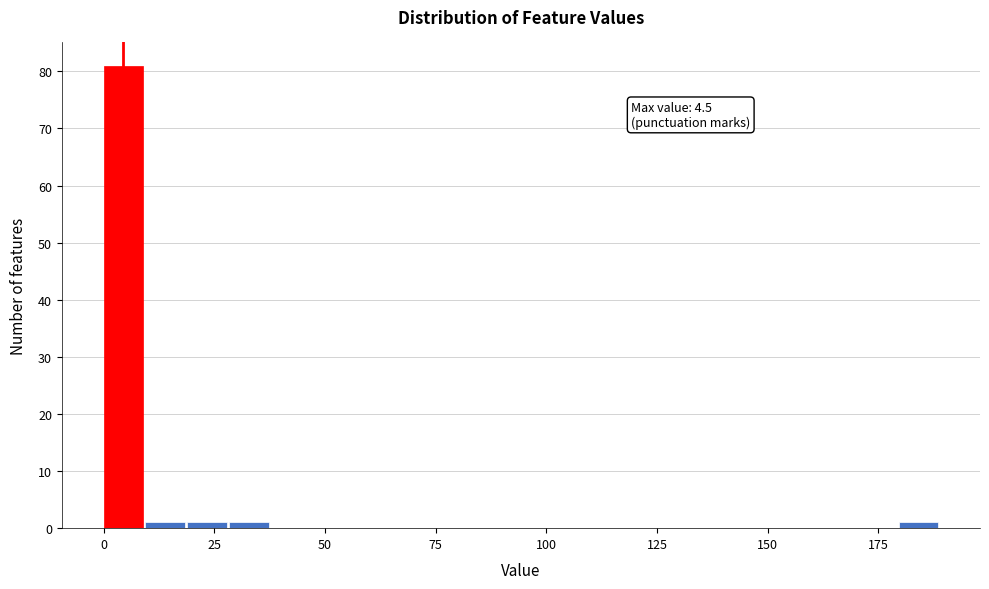

Read against the x-axis, roughly where is the centre of the tallest bar?

5